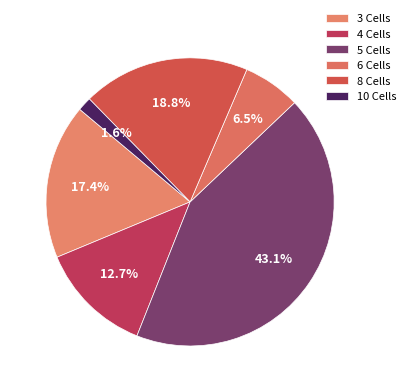

Count the number of slices in the pie.

6